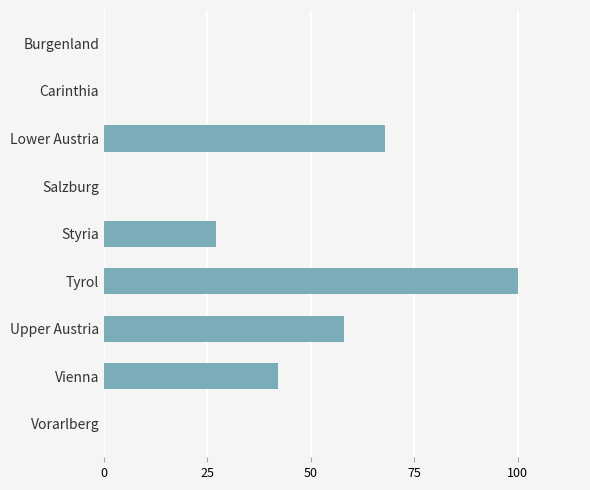

Between Carinthia and Tyrol, which is larger?

Tyrol